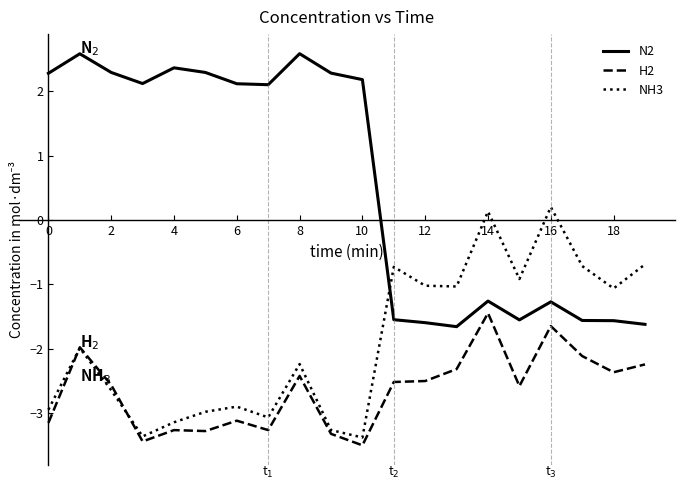

True or false: N2 has more than 1 interior local peaks.

True